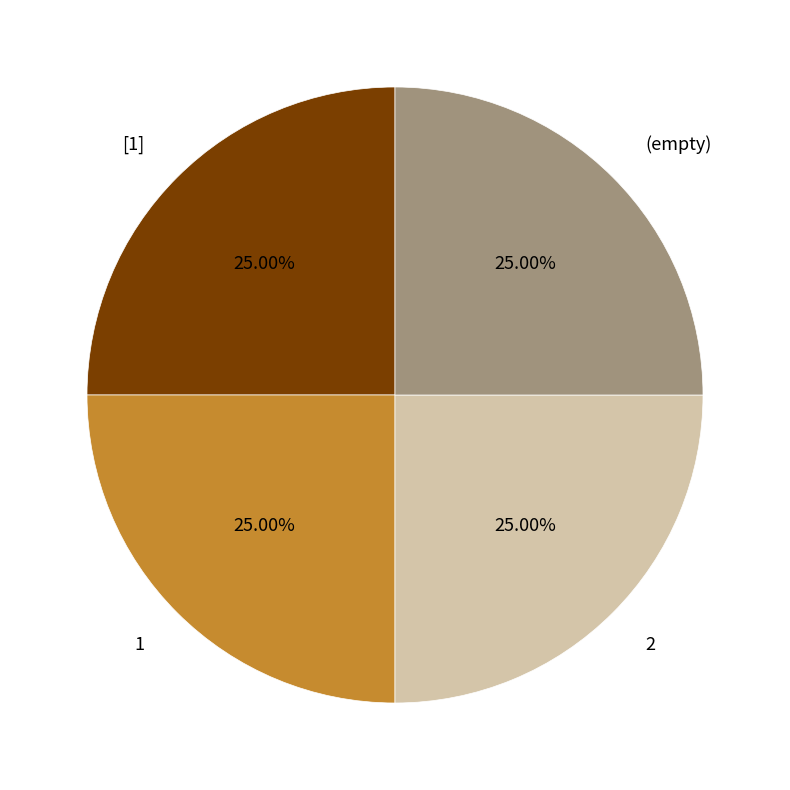

Approximately how many times larger is the value at (empty) compared to 2?

1.0